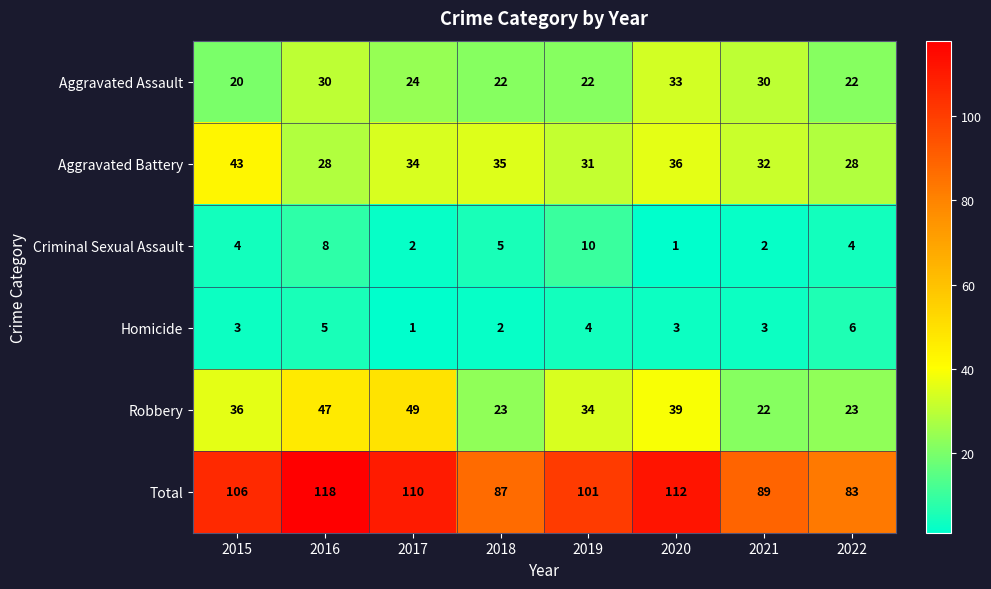

Where does the Aggravated Battery series first go above 34?

2015